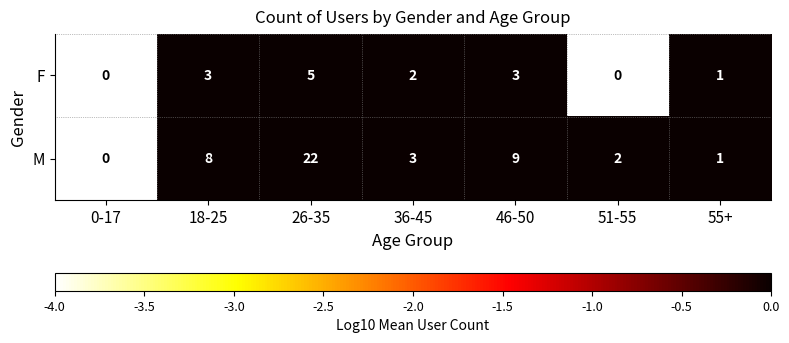

What is the maximum value shown in the chart?

22